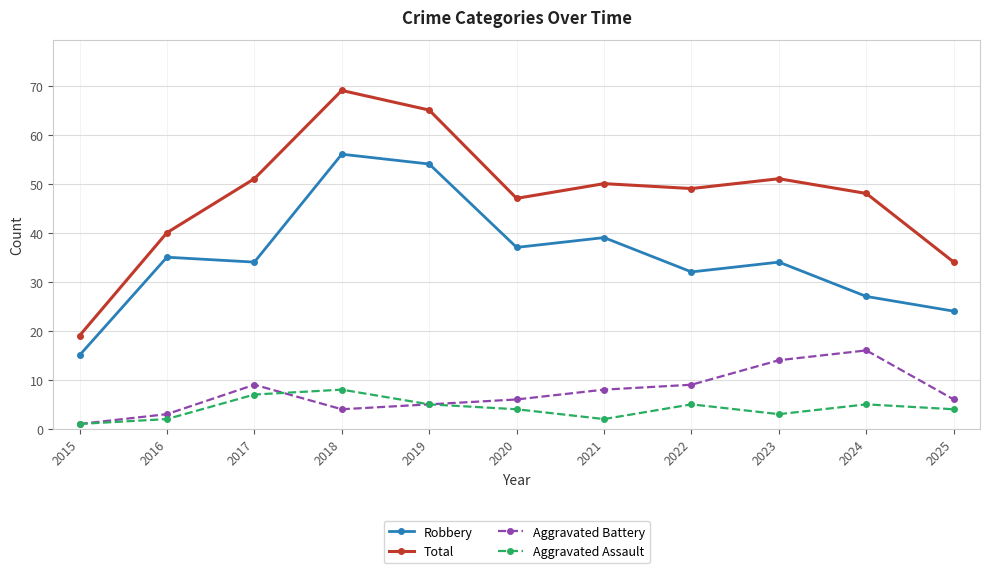

In Total, how many points are lower than both neighbors (excluding endpoints)?

2